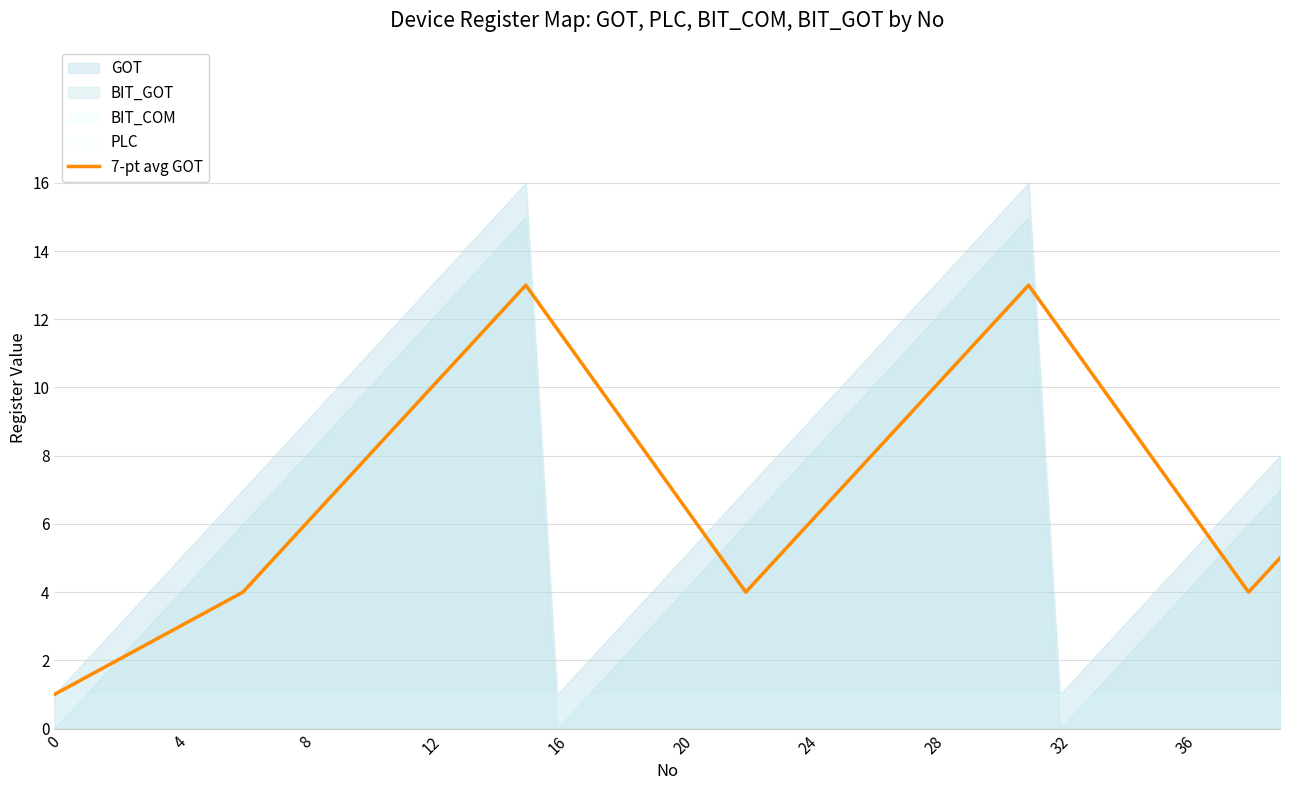

What is the maximum value for 7-pt avg GOT?

13.0